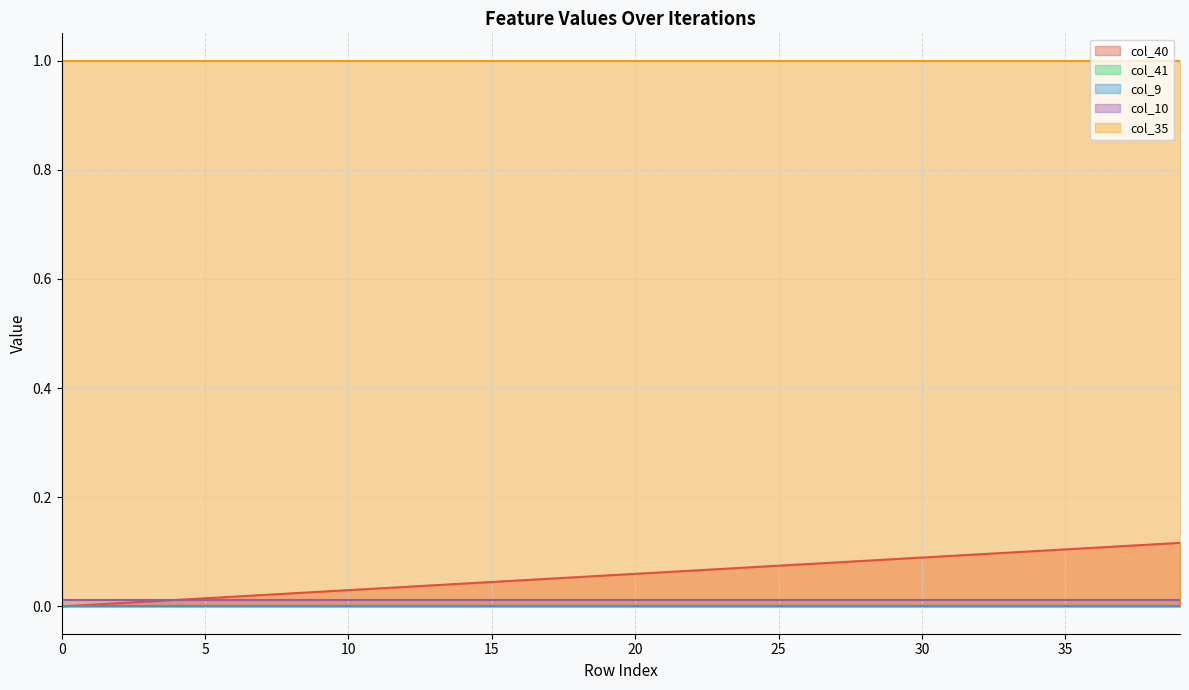

Does the chart display data point markers on the line(s)?

No